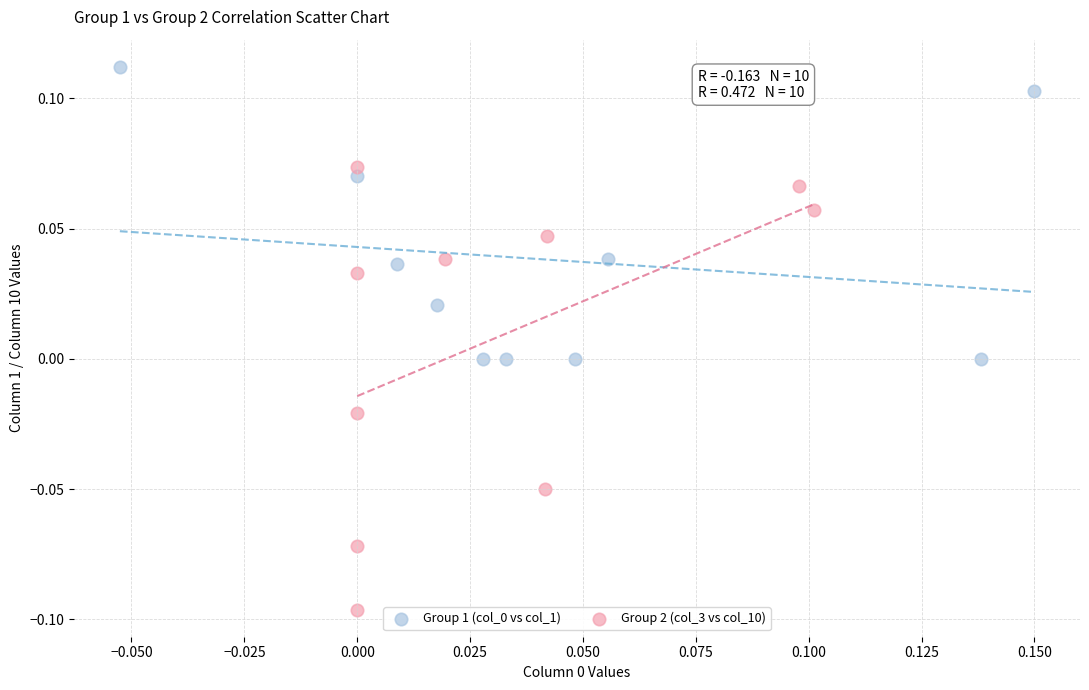

Which series contains the lowest Y value?

Group 2 (col_3 vs col_10)